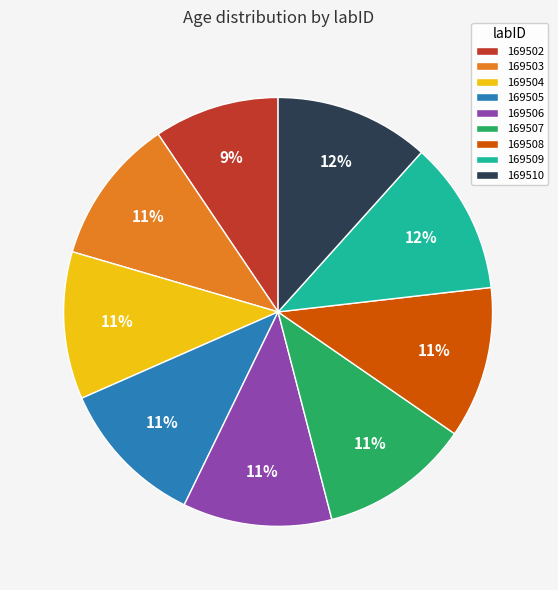

Combined, do 169504 and 169505 account for over 50%?

No